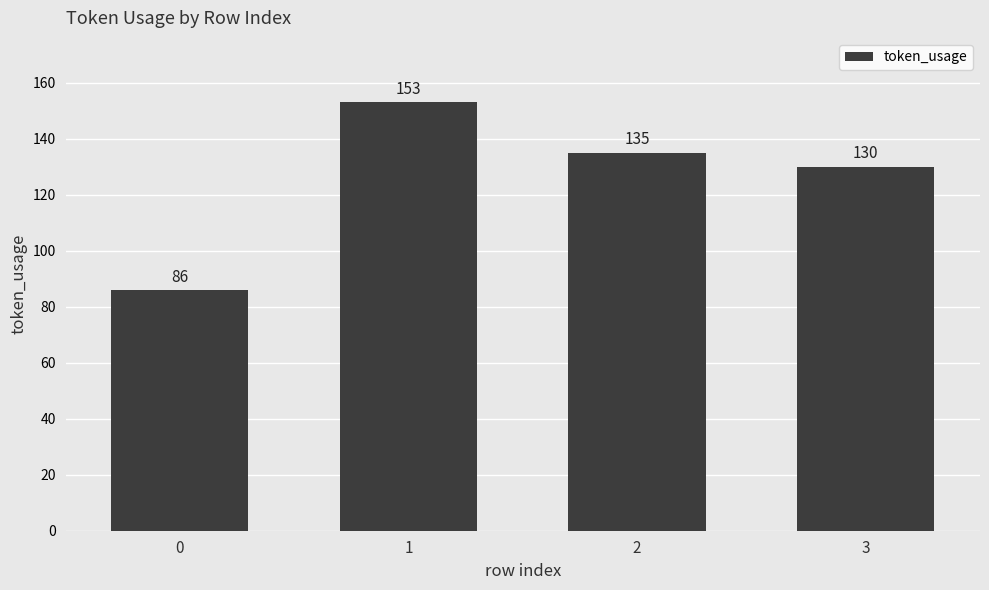

Rank the categories by value from lowest to highest.

0, 3, 2, 1